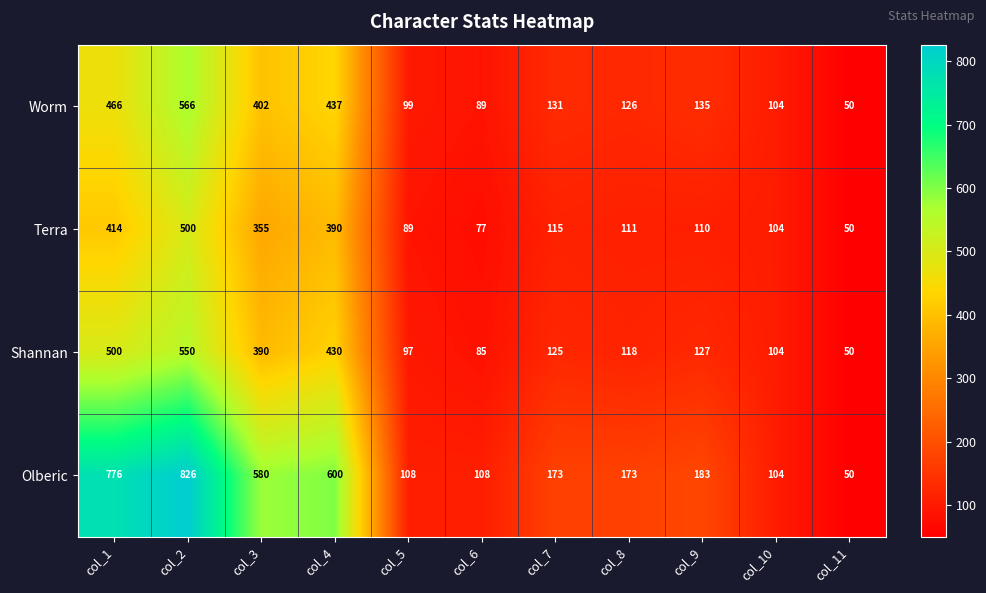

At which label is Terra closest to 275?

col_3